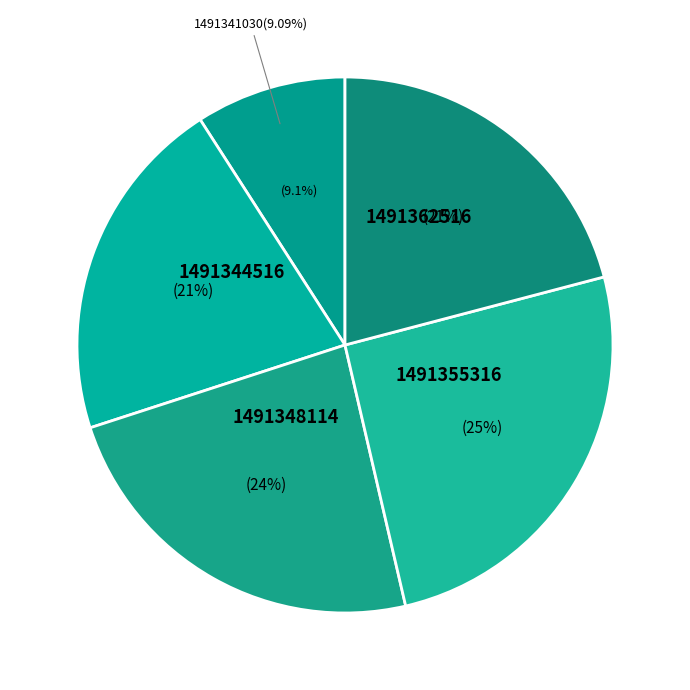

Approximately how many times larger is the value at 1491341030 compared to 1491348114?

0.4